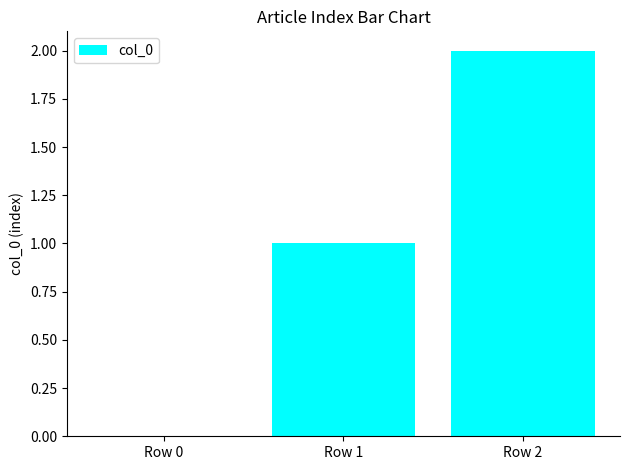

The value at Row 2 is 1. True or false?

False